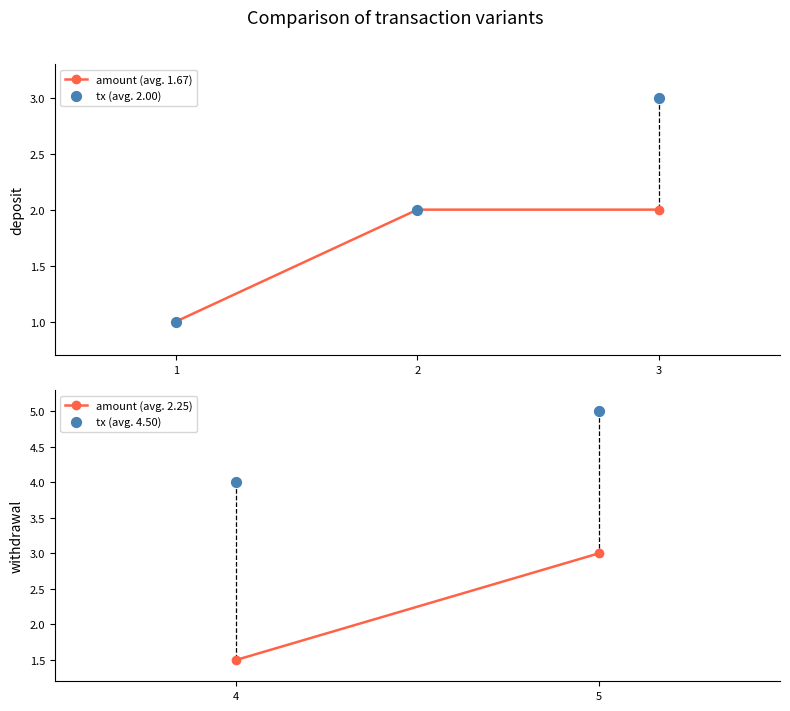

At how many categories does at least one series exceed 1?

4